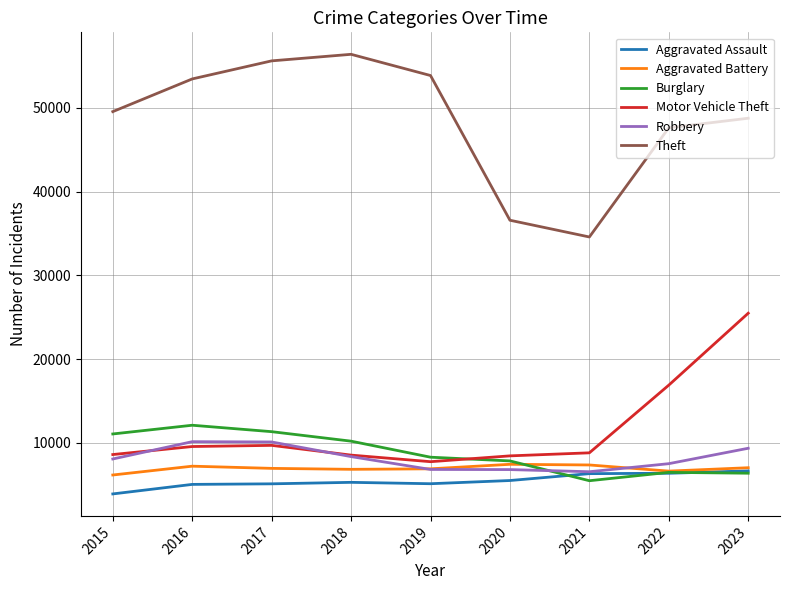

What is the difference between the Burglary values at 2015 and 2023?

4685